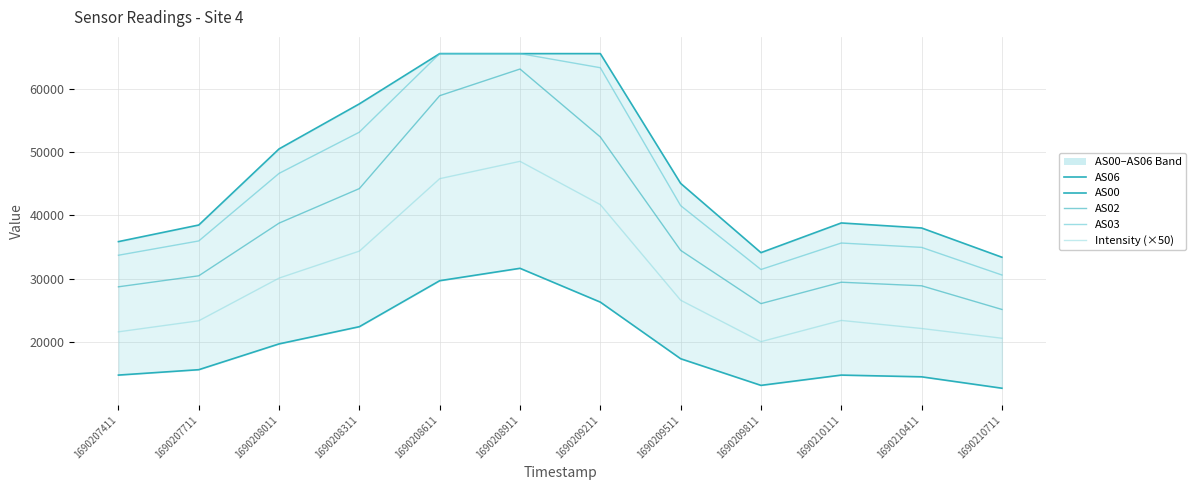

Reading right to left, list all the values displayed in this chart.

AS06: 33390.0	38006.0	38800.0	34113.0	45049.0	65535.0	65535.0	65535.0	57604.0	50493.0	38474.0	35855.0
AS00: 12710.0	14509.0	14781.0	13158.0	17364.0	26301.0	31639.0	29683.0	22424.0	19706.0	15633.0	14783.0
AS02: 25144.0	28881.0	29443.0	26064.0	34476.0	52376.0	63102.0	58893.0	44228.0	38773.0	30458.0	28720.0
AS03: 30584.0	34944.0	35631.0	31450.0	41538.0	63308.0	65535.0	65535.0	53133.0	46628.0	35959.0	33703.0
Intensity (×50): 20599.8	22137.6	23410.7	20056.2	26603.3	41695.8	48528.4	45790.6	34354.7	30095.0	23355.5	21610.5